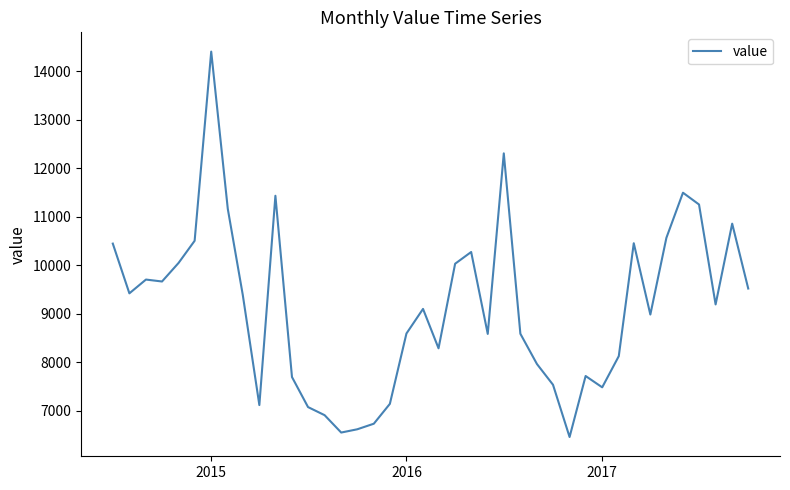

What is the minimum value shown in the chart?

6463